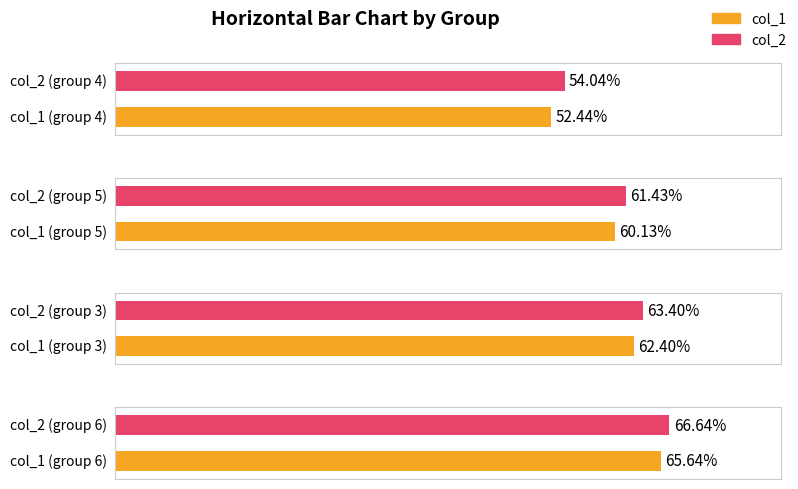

List the labels in order of col_2 value, largest first.

6, 3, 5, 4